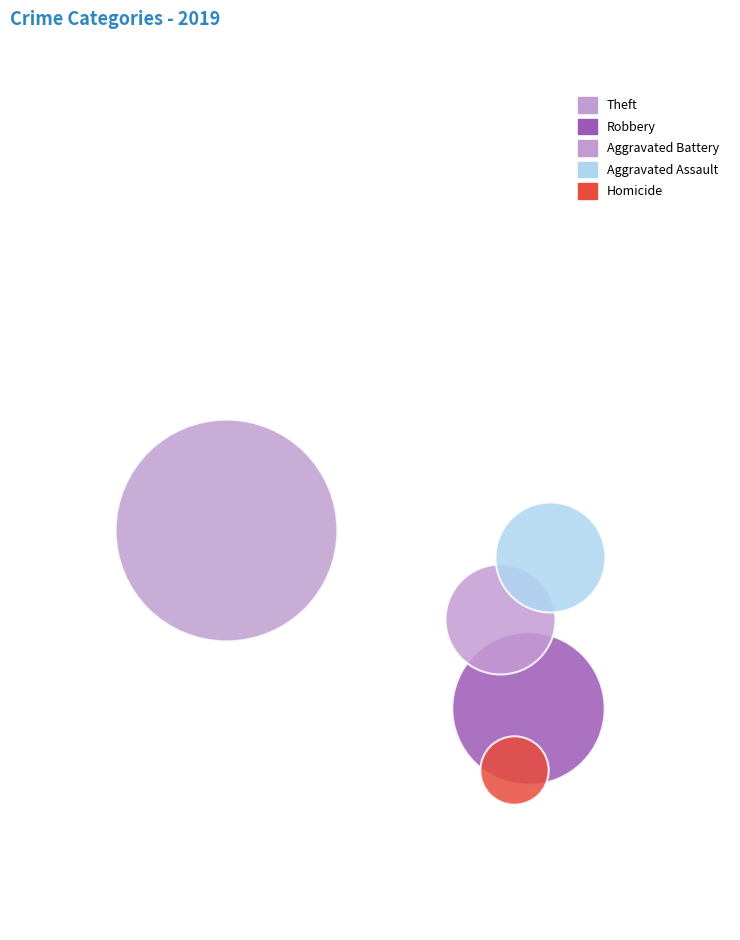

What are all the series names shown in the legend?

Theft, Robbery, Aggravated Battery, Aggravated Assault, Homicide